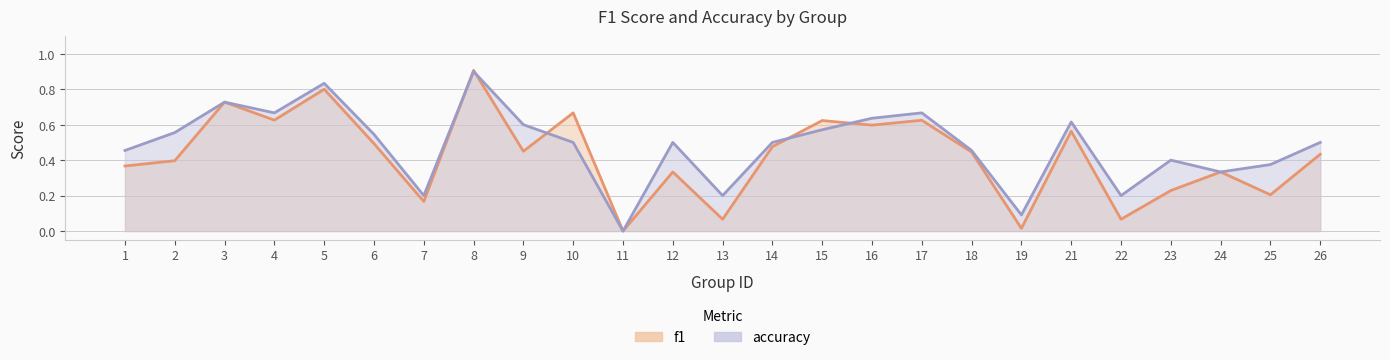

At which category is the sum across all series the highest?

8